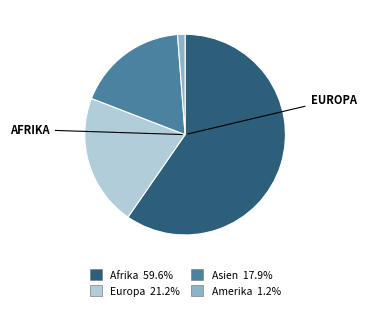

Is there any slice that represents more than half of the pie?

Yes